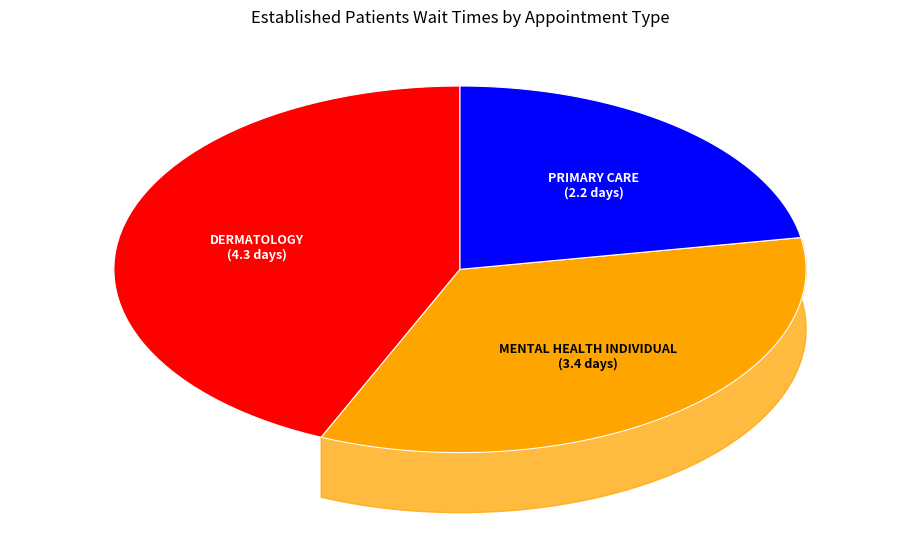

To the nearest percent, what is the average slice percentage?

33%